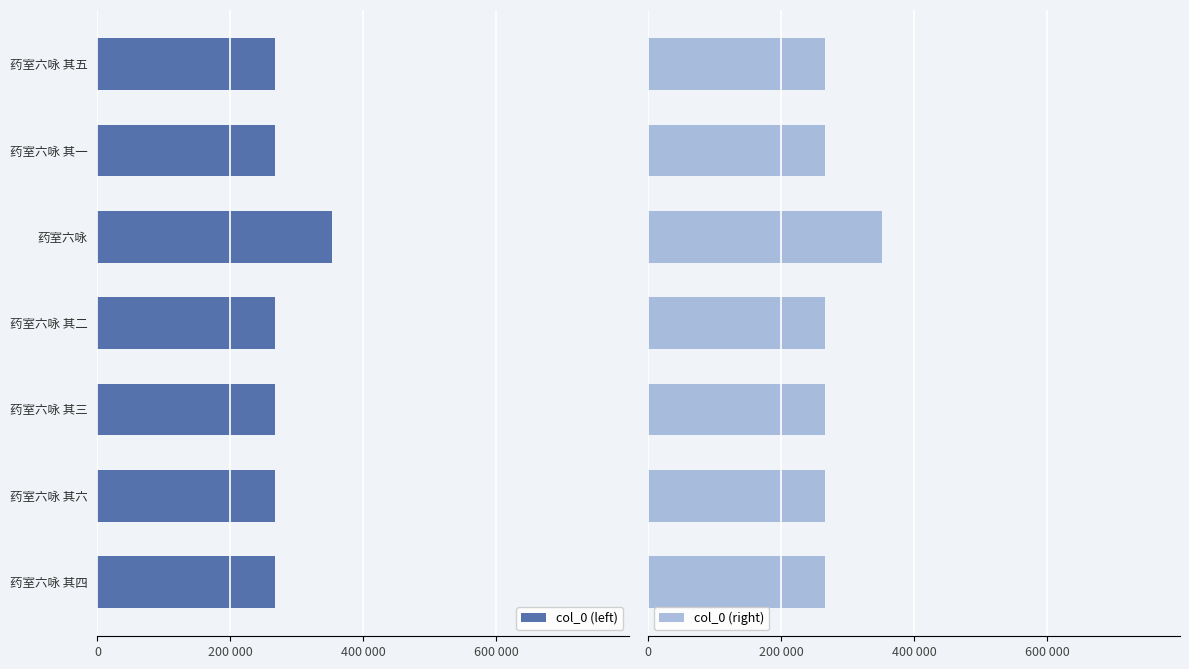

What is the difference between the highest and lowest values at 药室六咏 其六?

533030.0